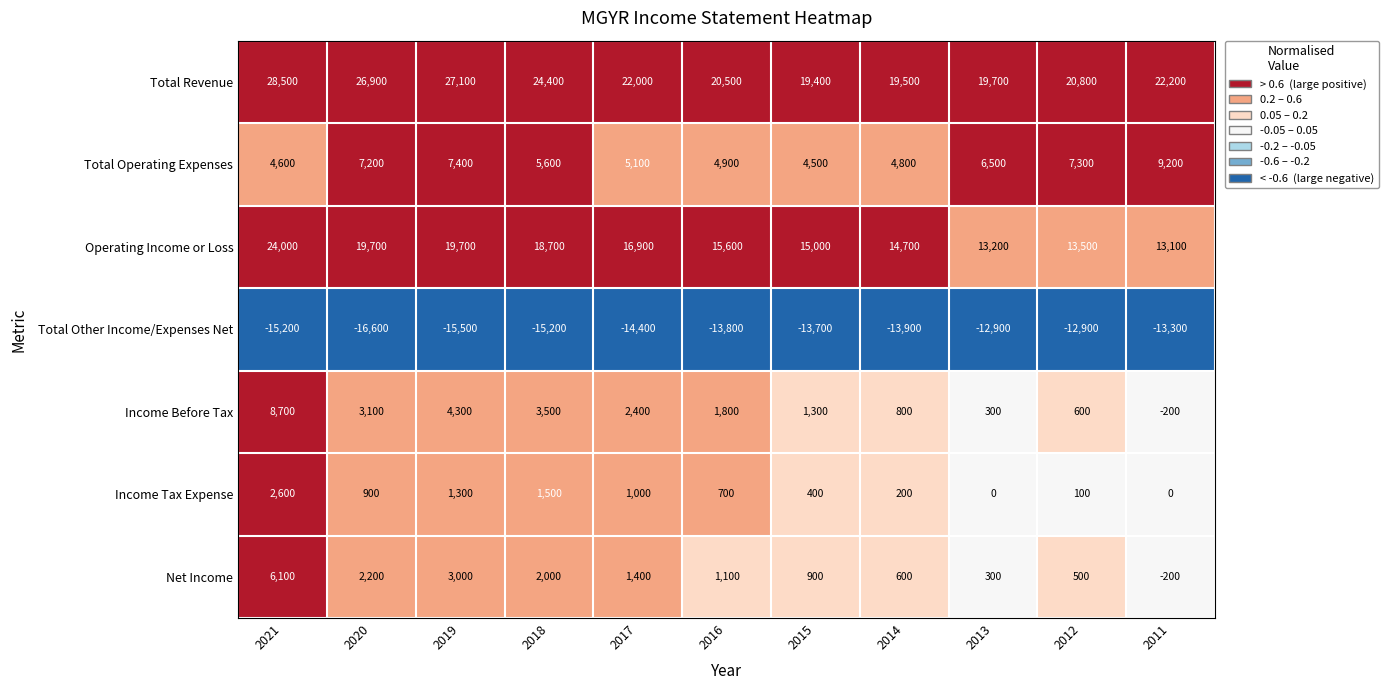

True or false: Net Income has a value of 1260 at 2015.

False